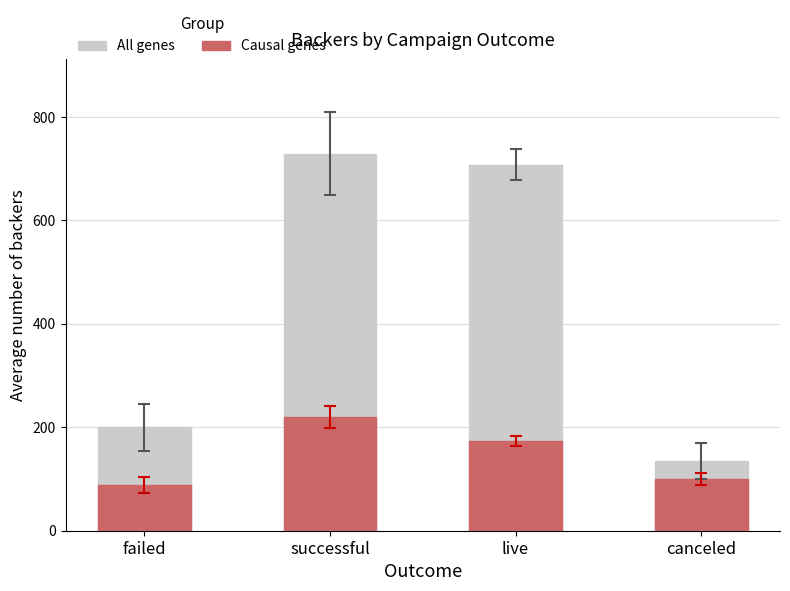

What is the minimum value shown in the chart?

88